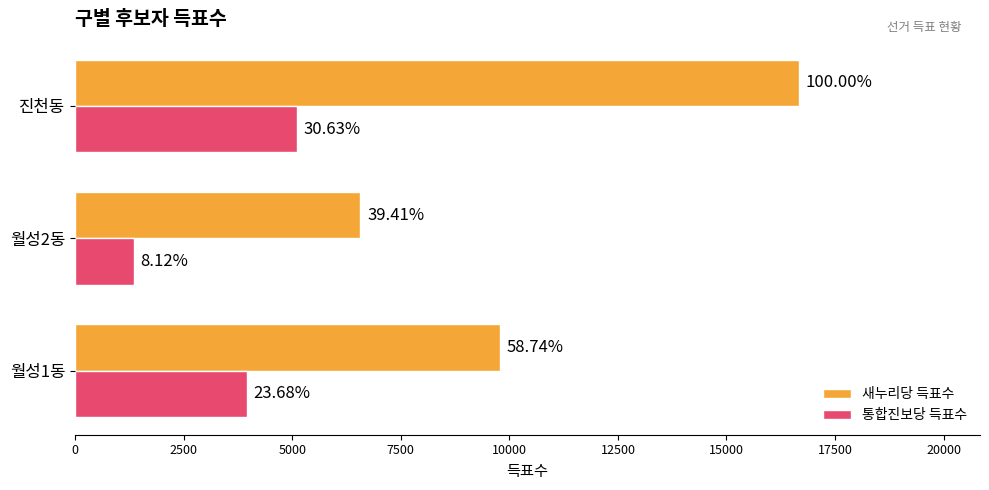

Reading left to right, transcribe all the data shown in this chart.

새누리당 득표수: 9793	6570	16671
통합진보당 득표수: 3947	1353	5107